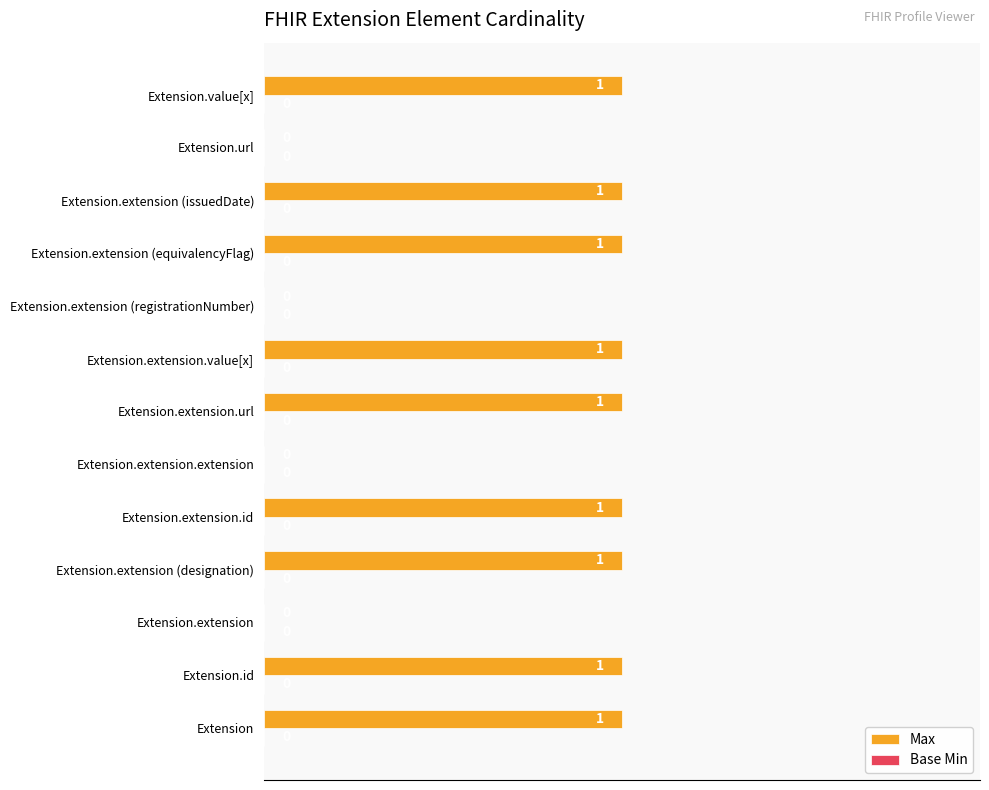

Are the bars horizontal?

Yes